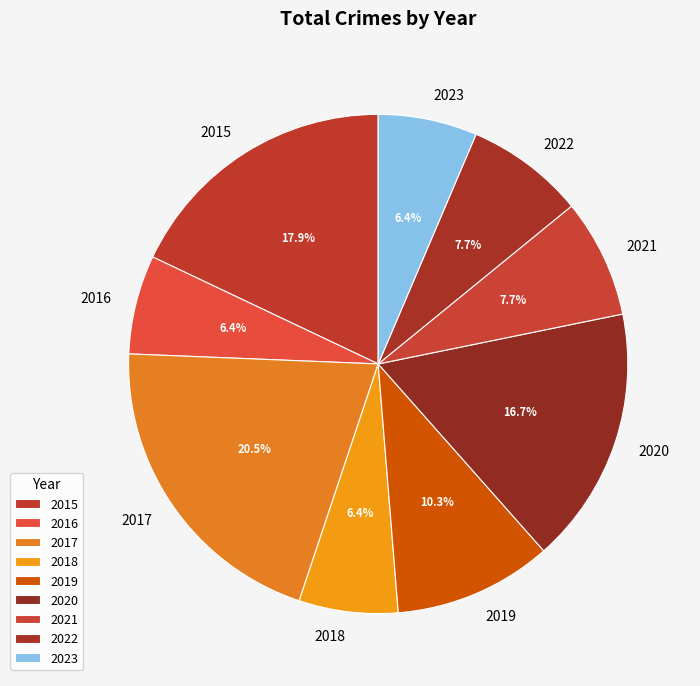

To the nearest percent, what is the average slice percentage?

11%